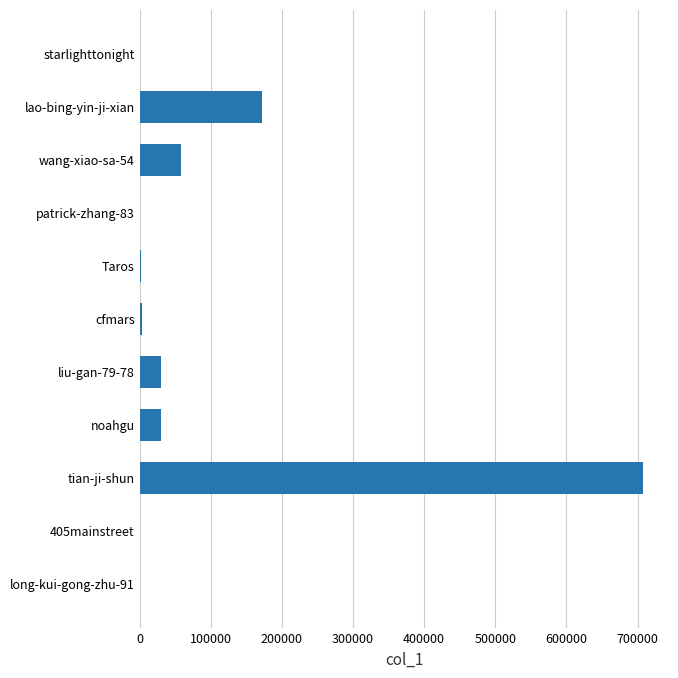

Is it true that the value at lao-bing-yin-ji-xian is 259738?

False